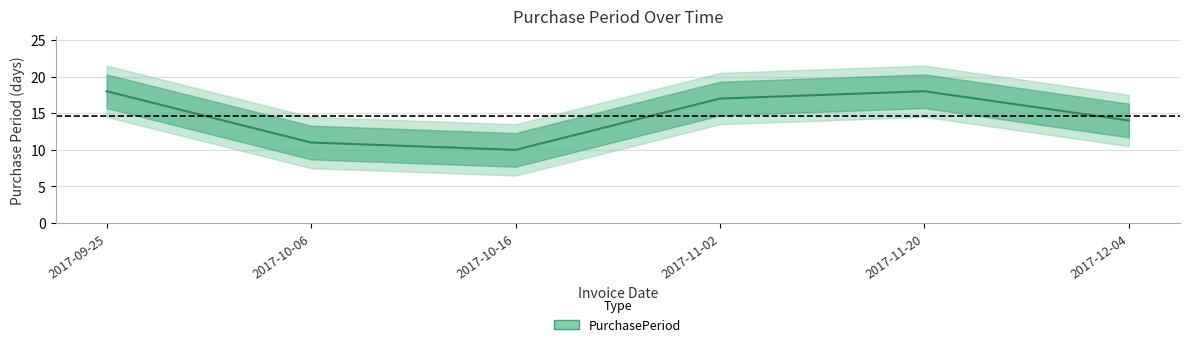

What is the approximate value at 2017-10-16?

10